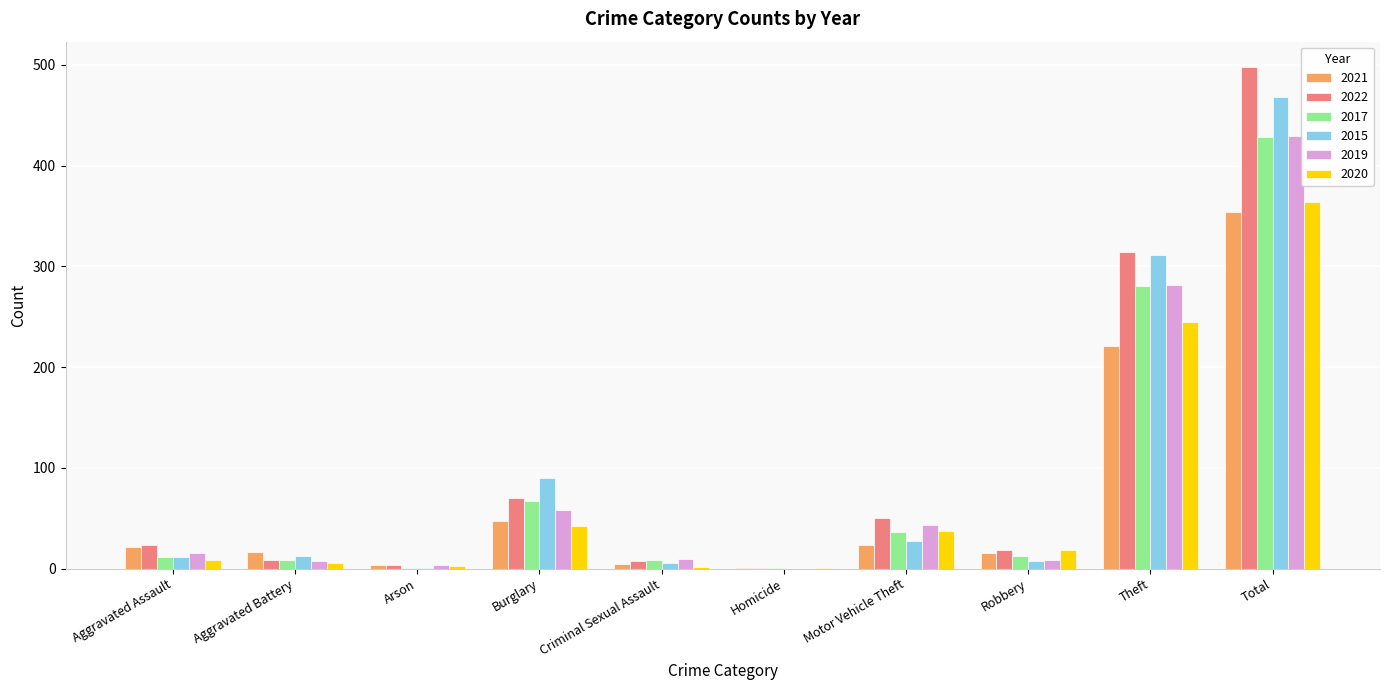

Which series changed the most between Aggravated Battery and Motor Vehicle Theft?

2022